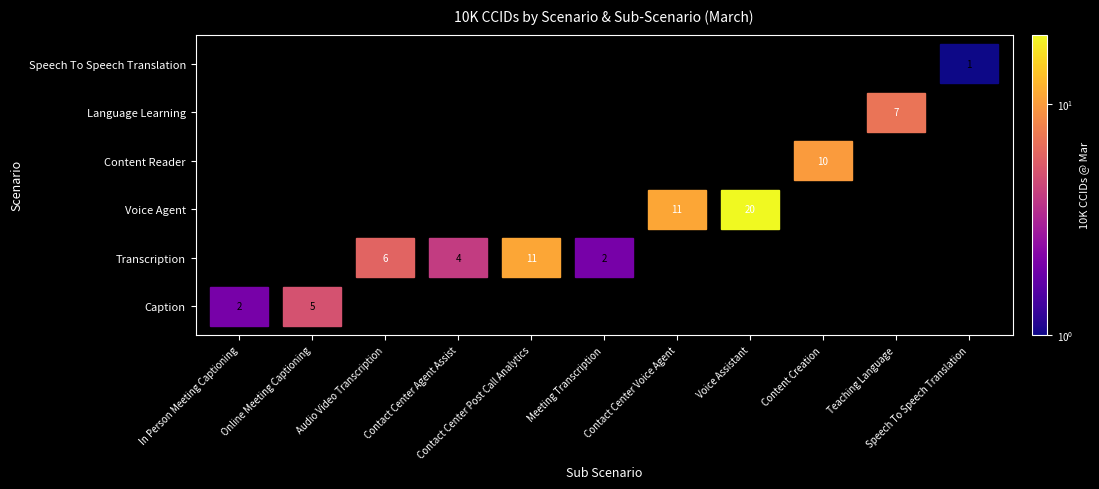

Reading left to right, what are all the values shown in this chart?

Caption|In Person Meeting Captioning=2	Caption|Online Meeting Captioning=5	Transcription|Audio Video Transcription=6	Transcription|Contact Center Agent Assist=4	Transcription|Contact Center Post Call Analytics=11	Transcription|Meeting Transcription=2	Voice Agent|Contact Center Voice Agent=11	Voice Agent|Voice Assistant=20	Content Reader|Content Creation=10	Language Learning|Teaching Language=7	Speech To Speech Translation|Speech To Speech Translation=1